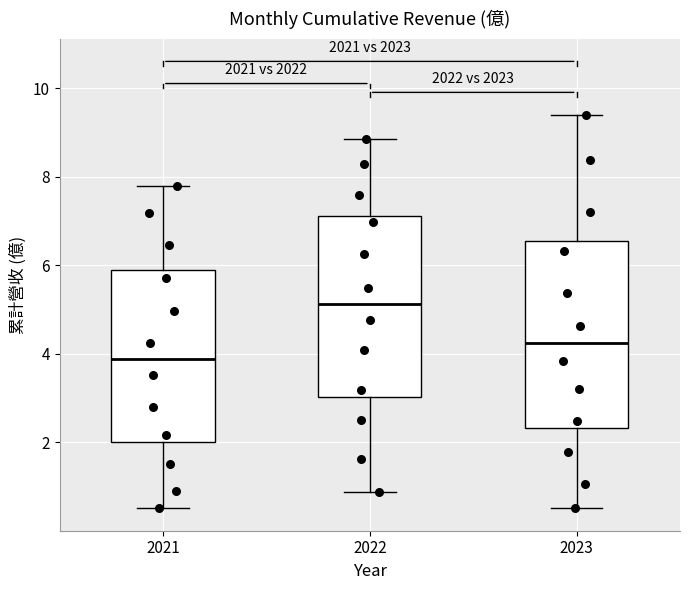

Reading left to right, transcribe this box plot: for each box, give where its median line is, the range the box spans, and where its two whiskers end, as read against the y-axis. The values are not printed on the chart, so give them approximately, as read against the axis.

2021: median 3.8, box 2.0 to 6.0, whiskers 0.6 to 7.8
2022: median 5.2, box 3.0 to 7.2, whiskers 0.8 to 8.8
2023: median 4.2, box 2.4 to 6.6, whiskers 0.6 to 9.4